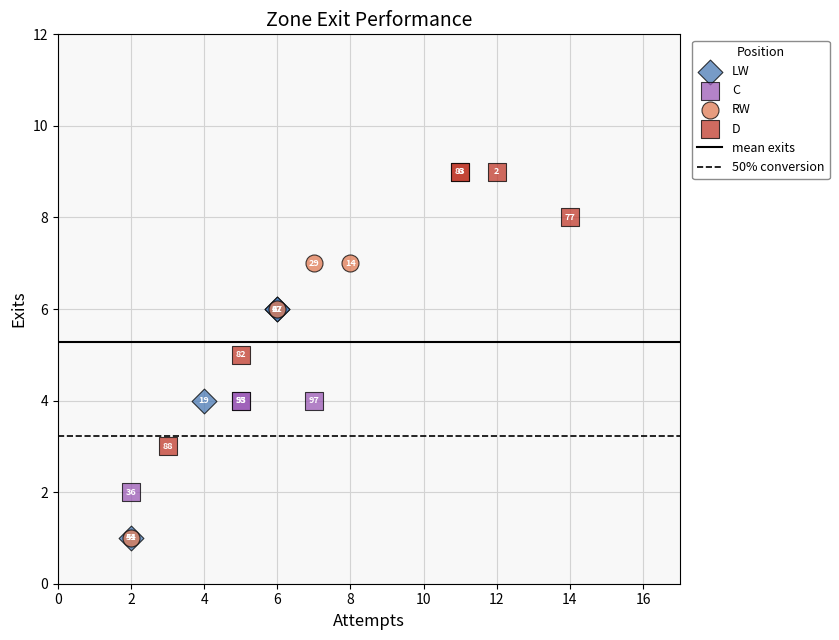

Which series contains the highest Y value?

D